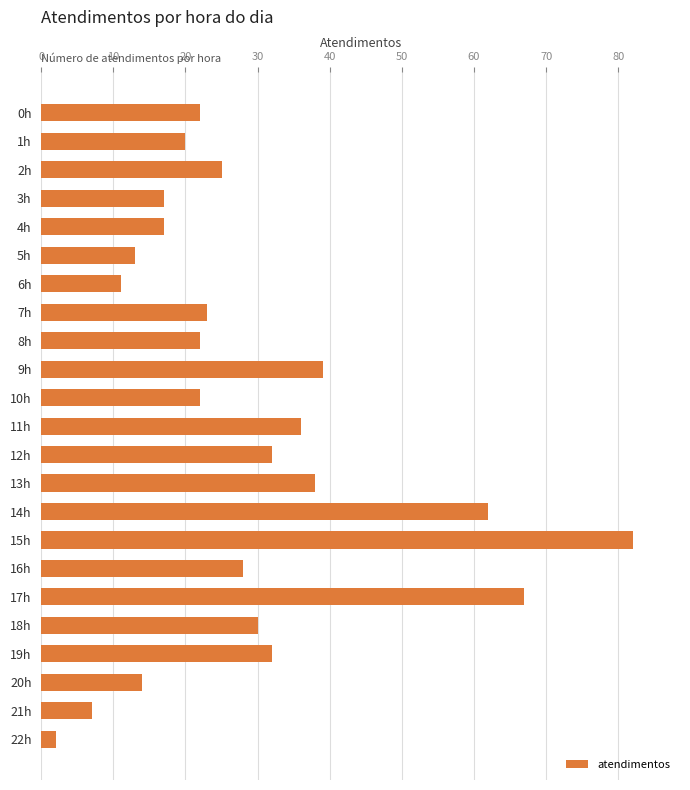

Are the bars horizontal?

Yes